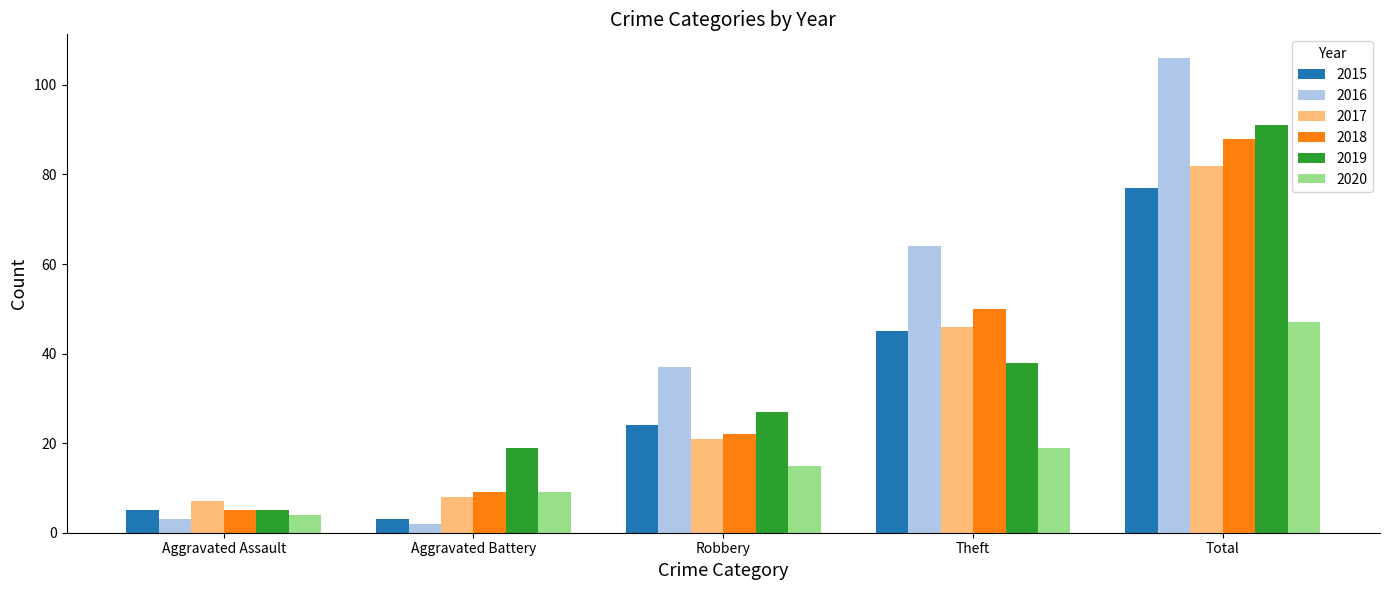

Reading left to right, transcribe all the data shown in this chart.

2015: 5	3	24	45	77
2016: 3	2	37	64	106
2017: 7	8	21	46	82
2018: 5	9	22	50	88
2019: 5	19	27	38	91
2020: 4	9	15	19	47